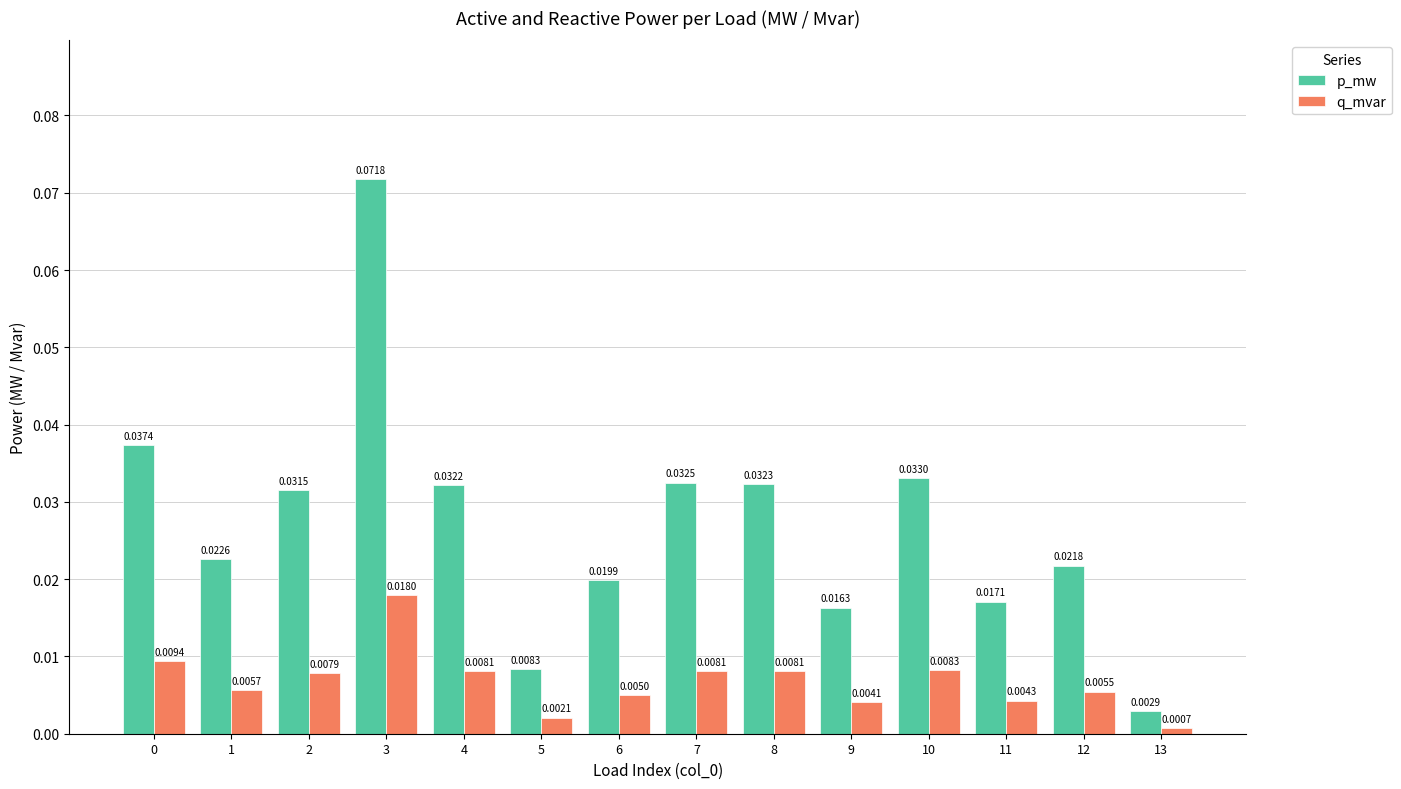

What are all the series names shown in the legend?

p_mw, q_mvar